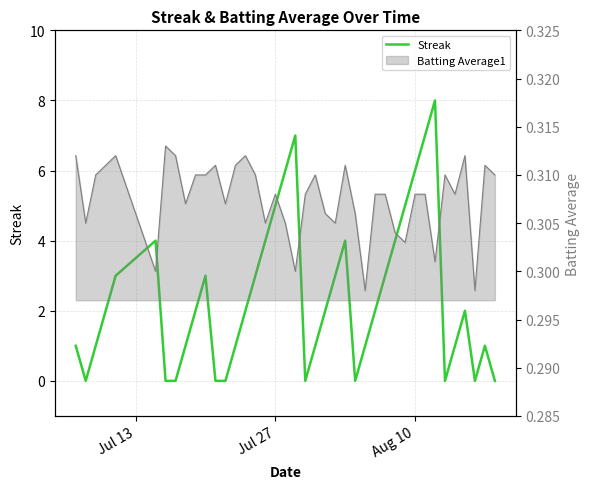

What is the difference between the second highest and second lowest values?

7